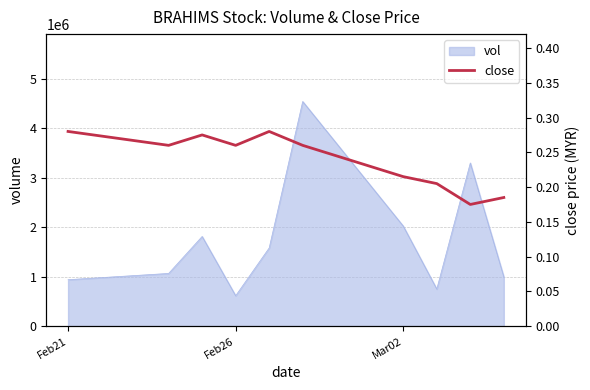

At which label is vol closest to 2580450?

Mar02